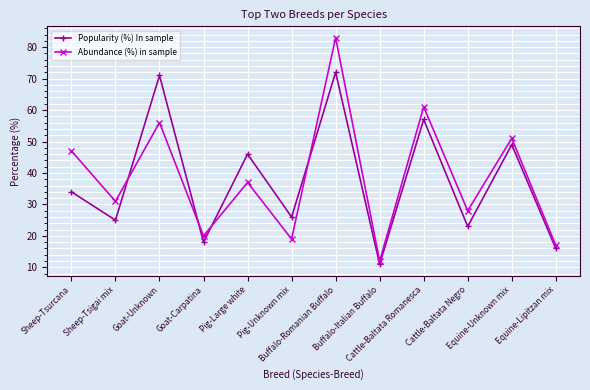

What is the sum of all Abundance (%) in sample values?

462